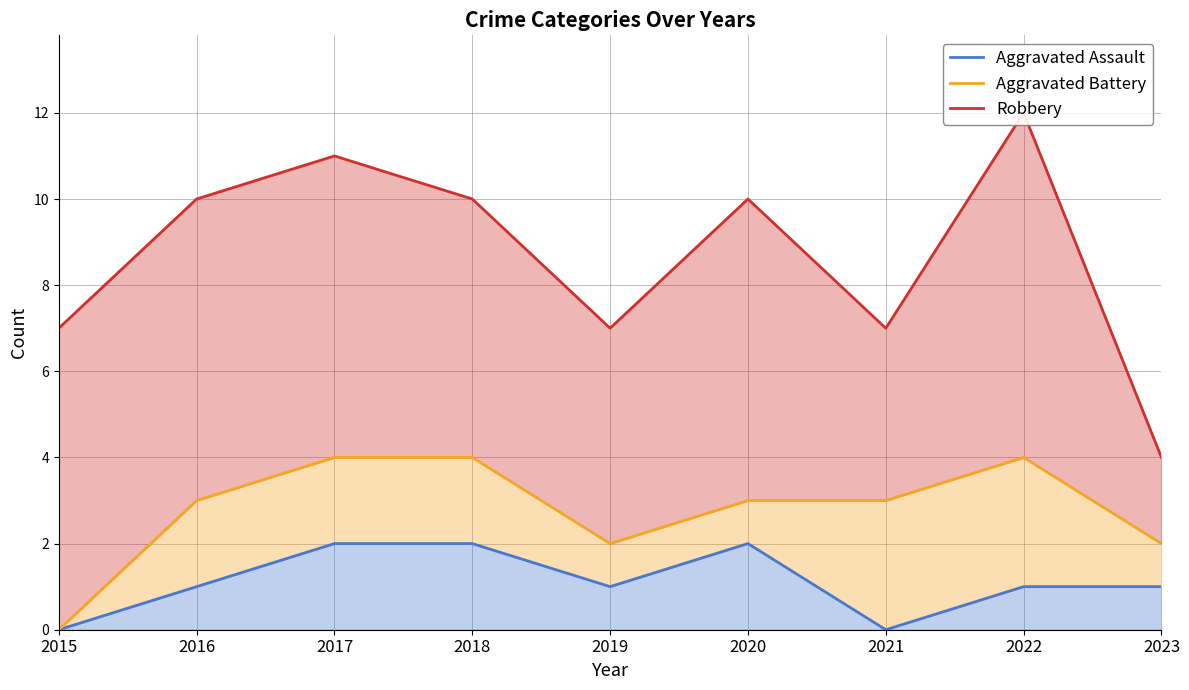

True or false: Robbery and Aggravated Assault intersect in this chart.

False